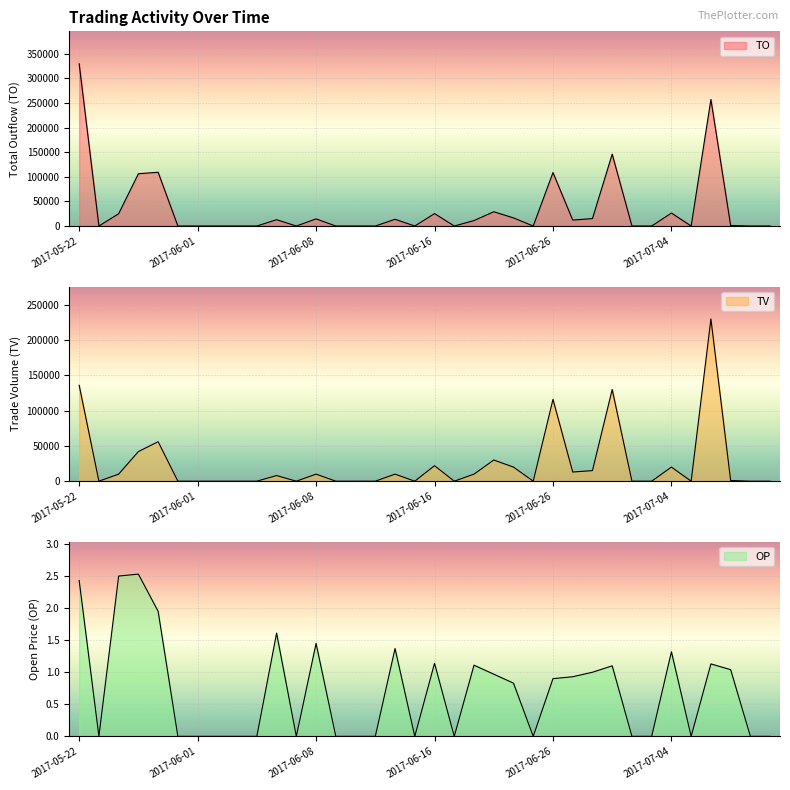

Rank the series by their maximum value, from lowest to highest.

OP, TV, TO